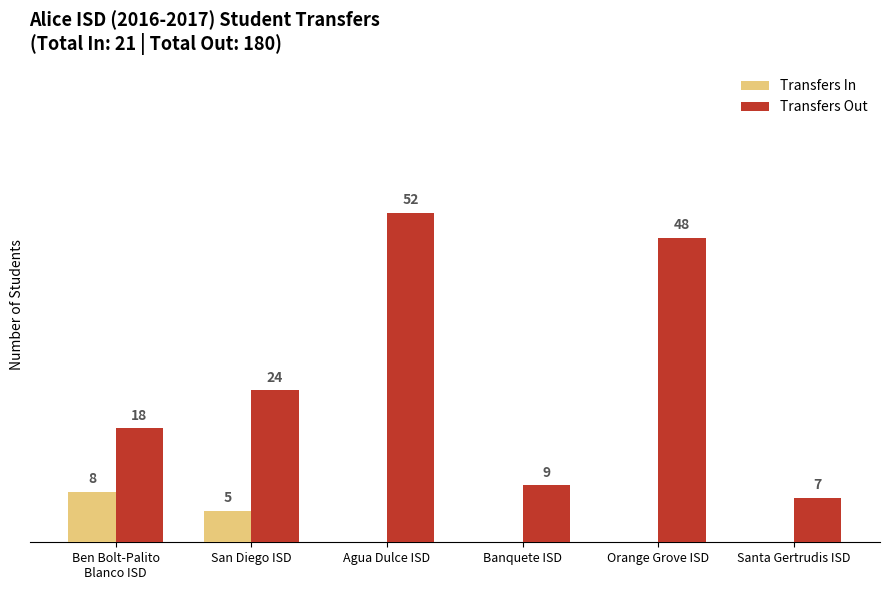

Is the value of Transfers Out at Banquete ISD greater than the value of Transfers In at Ben Bolt-Palito
Blanco ISD?

Yes